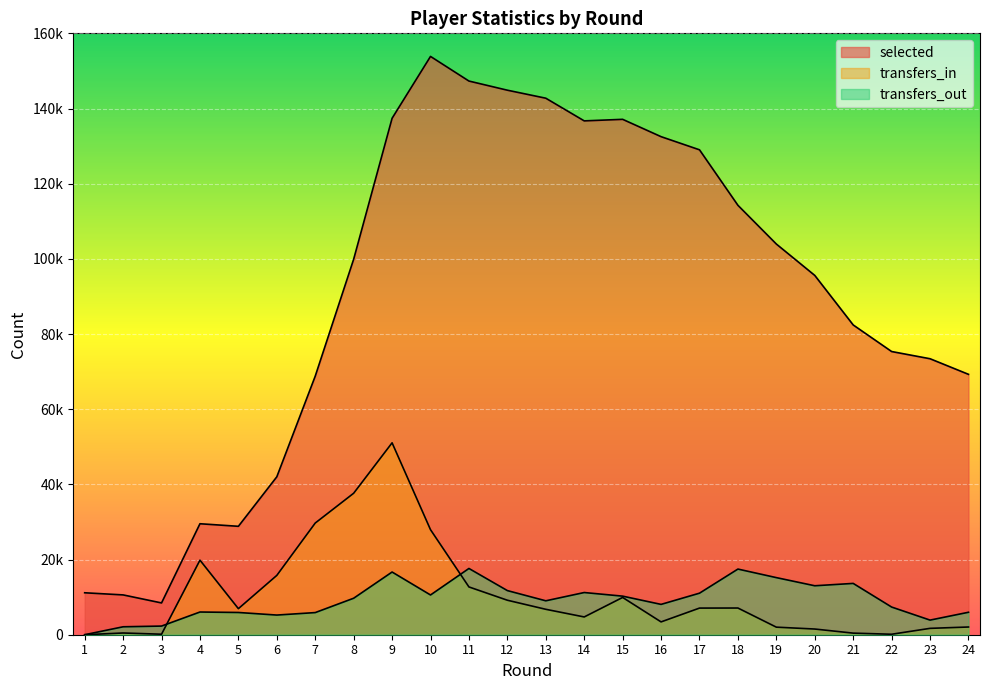

What is the sum of the transfers_out values at 15 and 13?

19287